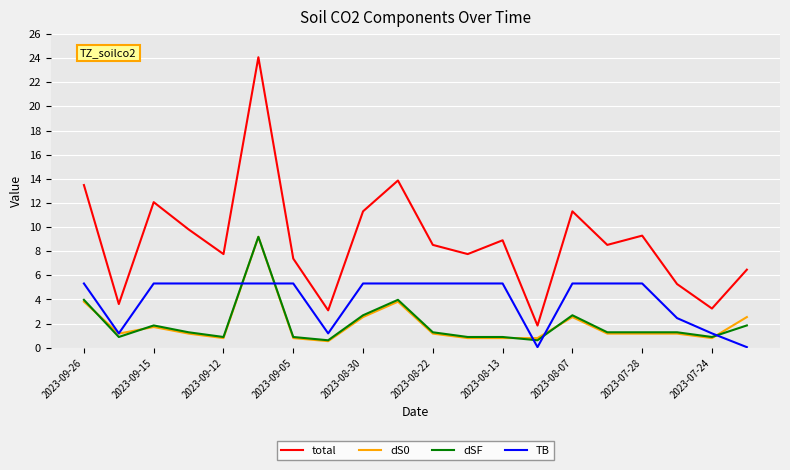

Which series has the largest total across all categories?

total